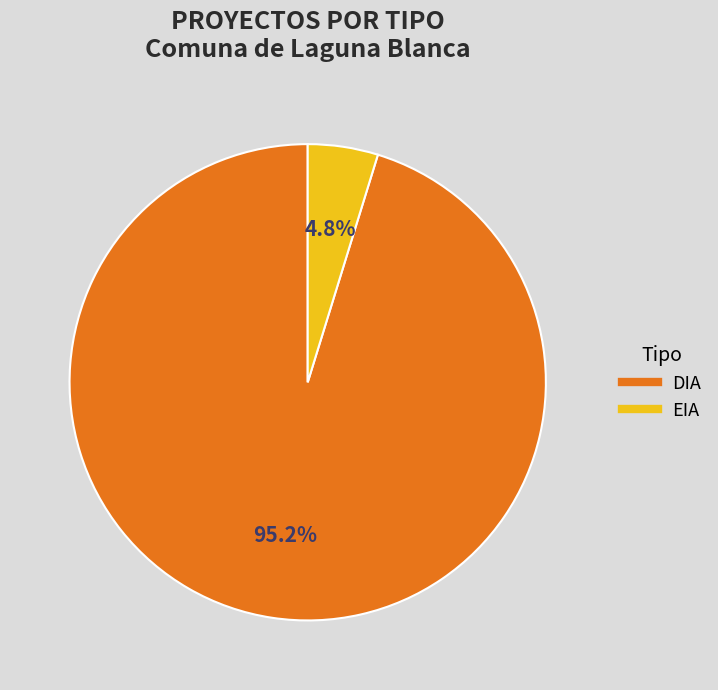

How many segments does this pie chart have?

2